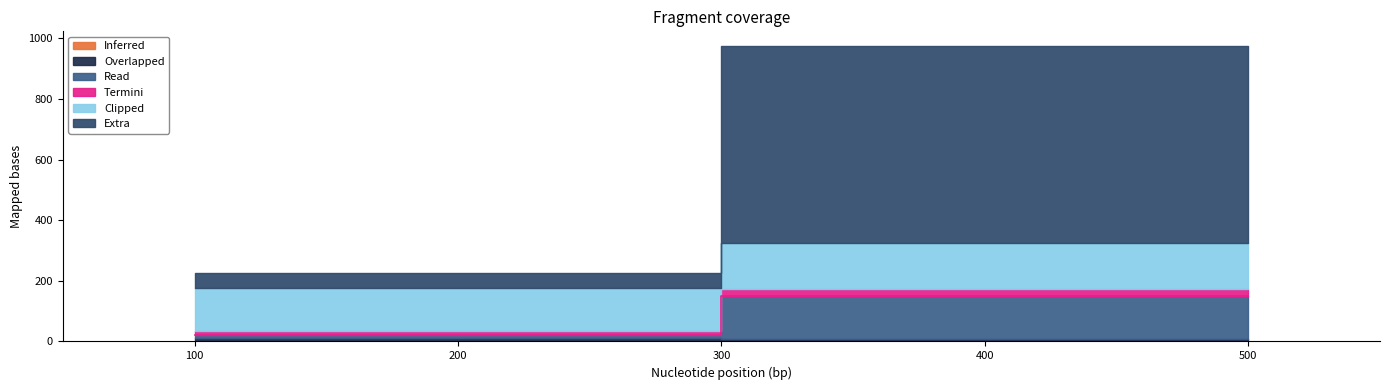

How many distinct data groups are displayed?

6